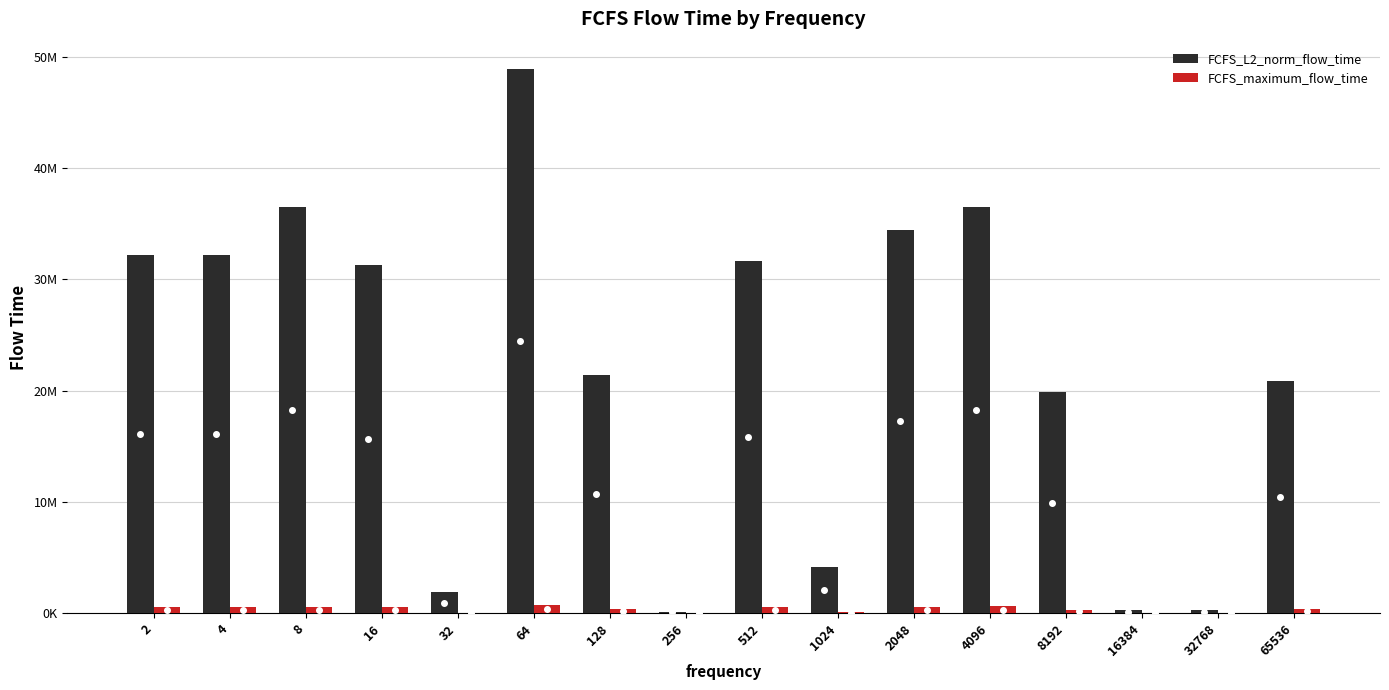

The value of FCFS_maximum_flow_time at 128 is 348265.0. True or false?

True